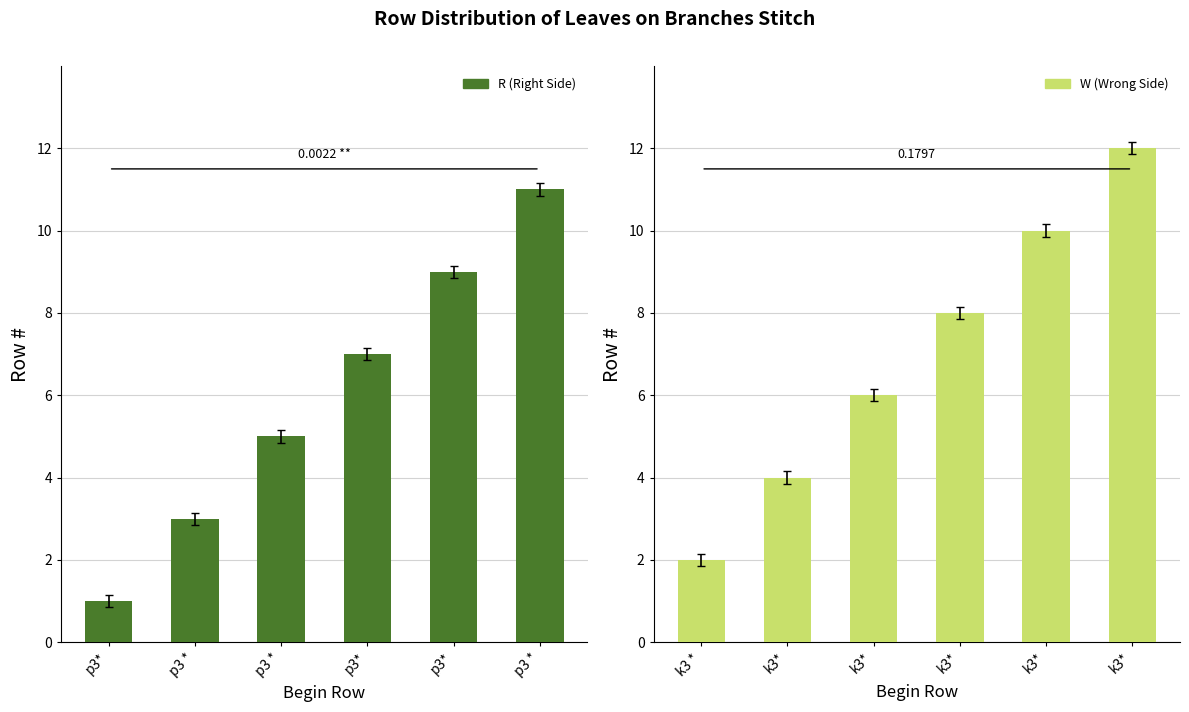

What is the sum of all R values?

36